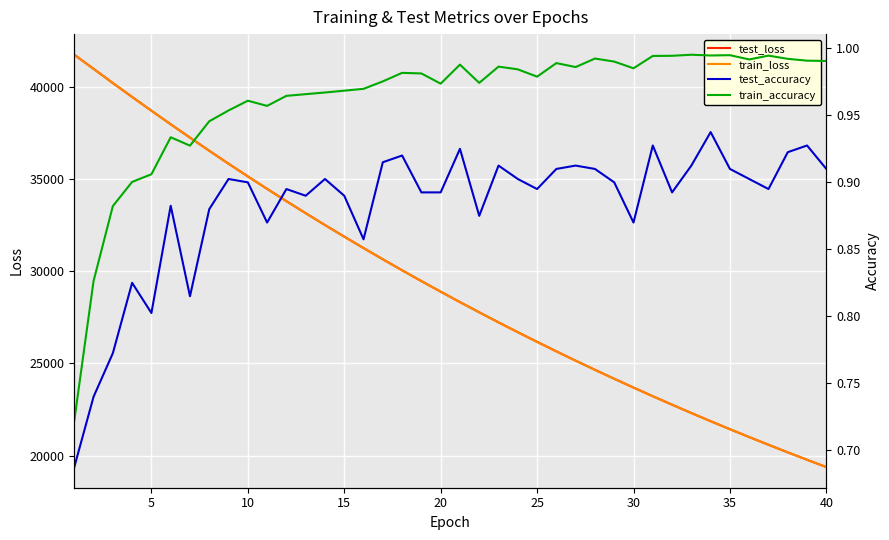

At how many categories does at least one series exceed 35435?

9